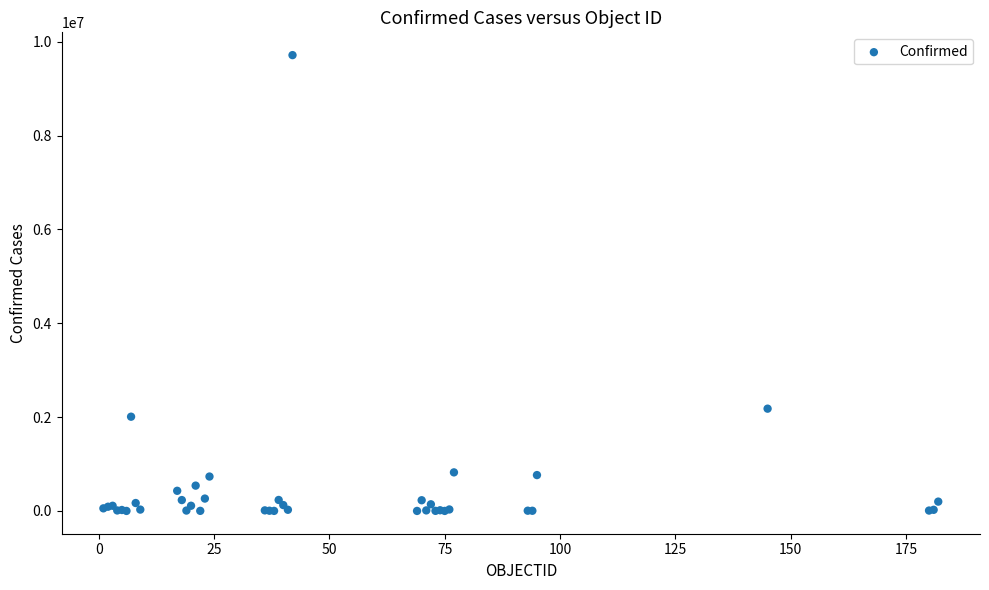

What Y value in the scatter plot is closest to 4857046?

2179641